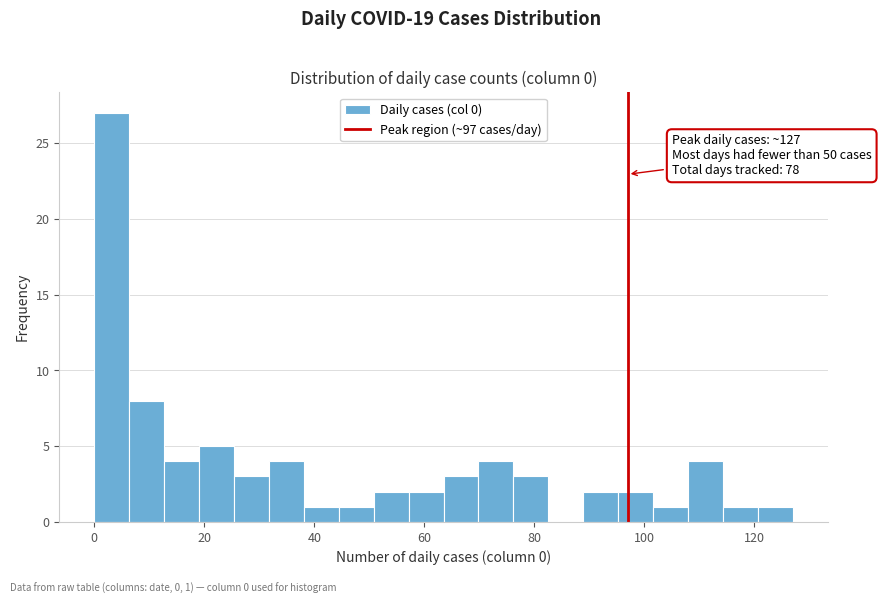

Read against the x-axis, roughly where is the centre of the tallest bar?

4